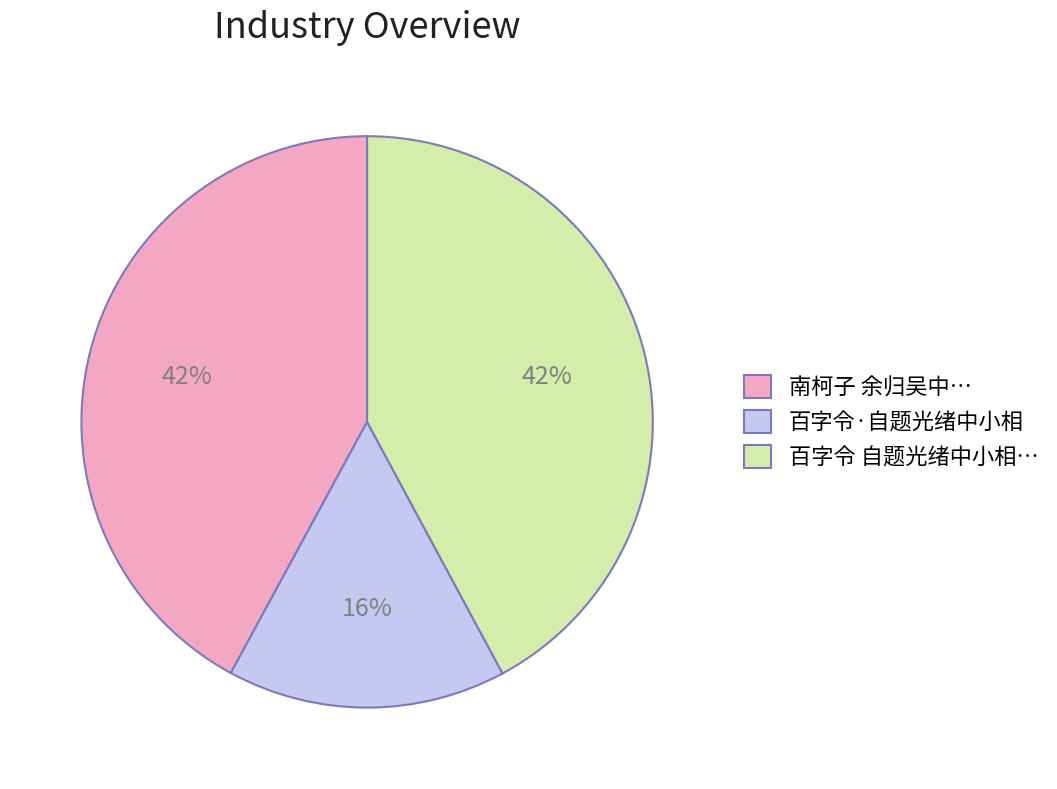

To the nearest percent, what portion does 百字令·自题光绪中小相 represent?

16%